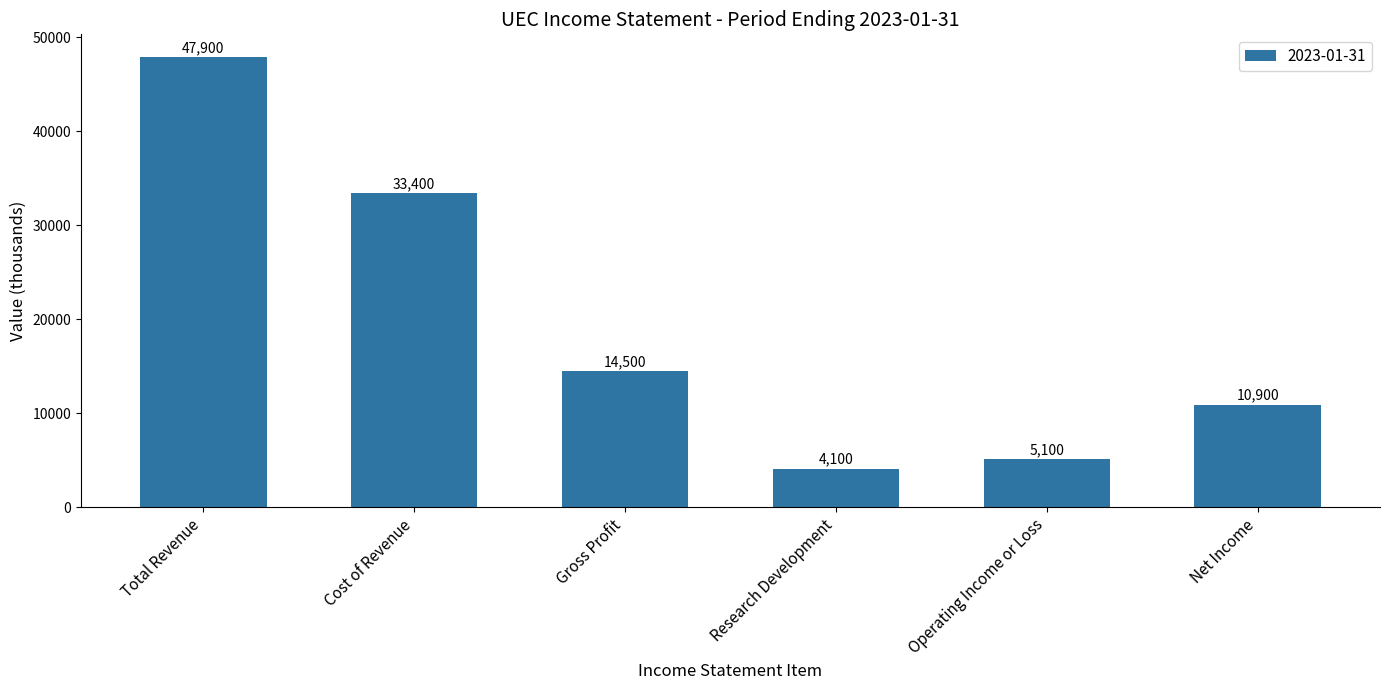

What is the label of the 4th bar from the left?

Research Development